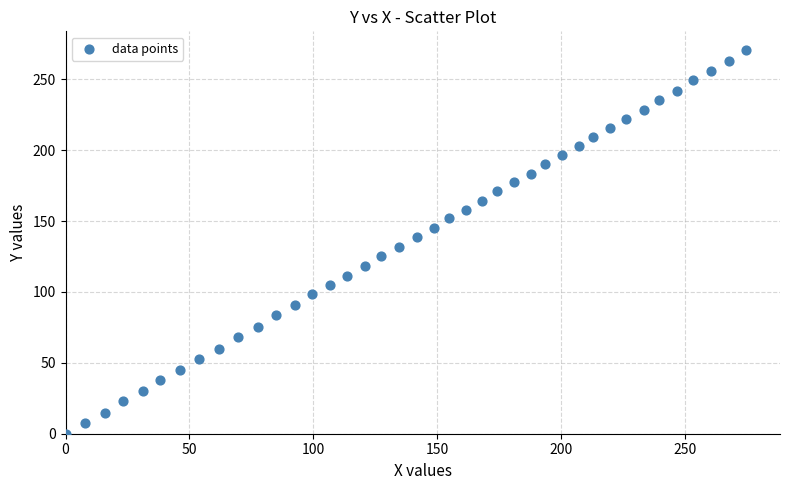

What is the range of X values (max minus min)?

274.7